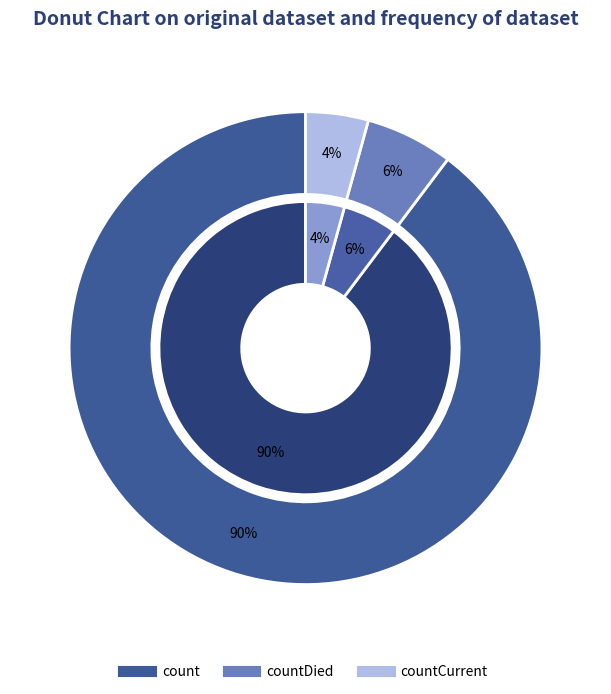

What is the total percentage of countCurrent and count?

94.0%